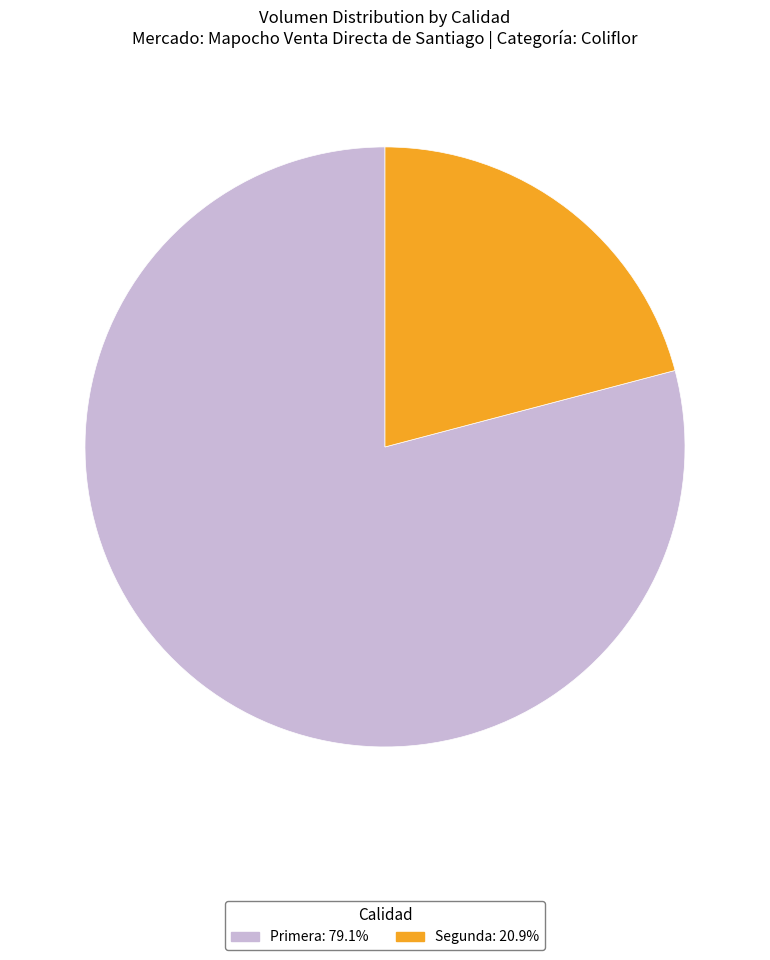

What is the majority slice?

Primera